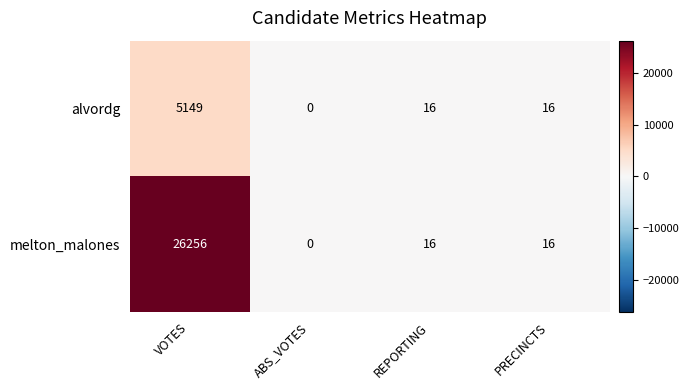

Which series has the largest range (max minus min)?

melton_malones